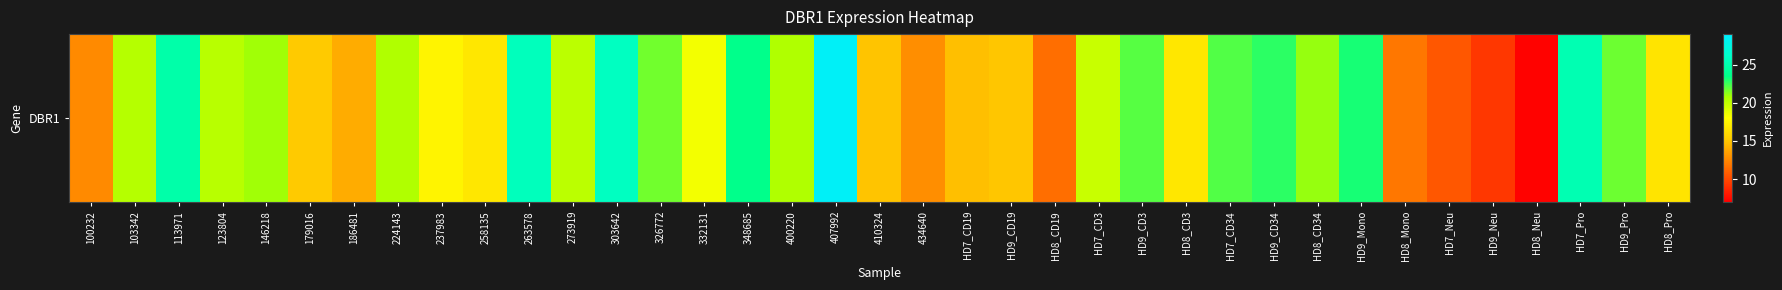

True or false: the data shows 10.6 at HD7_Neu.

True